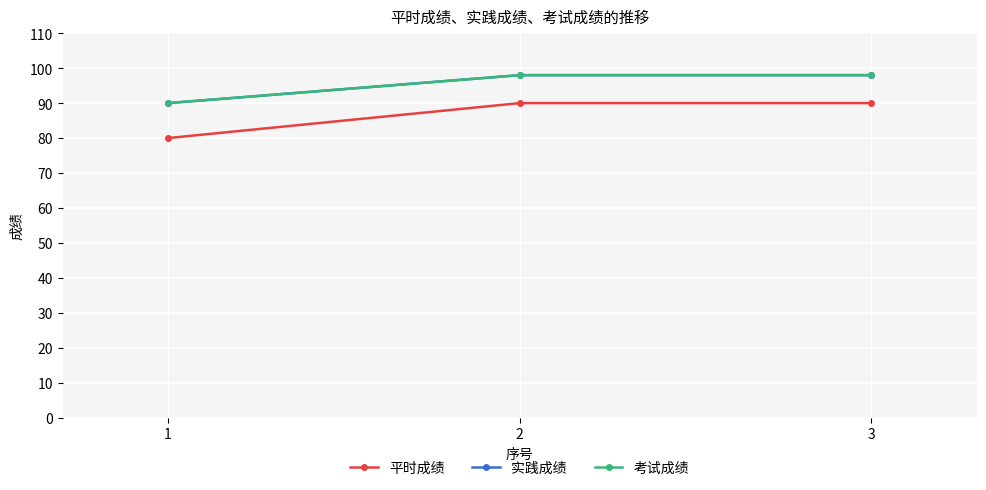

Is this an area chart (filled region under the line)?

No